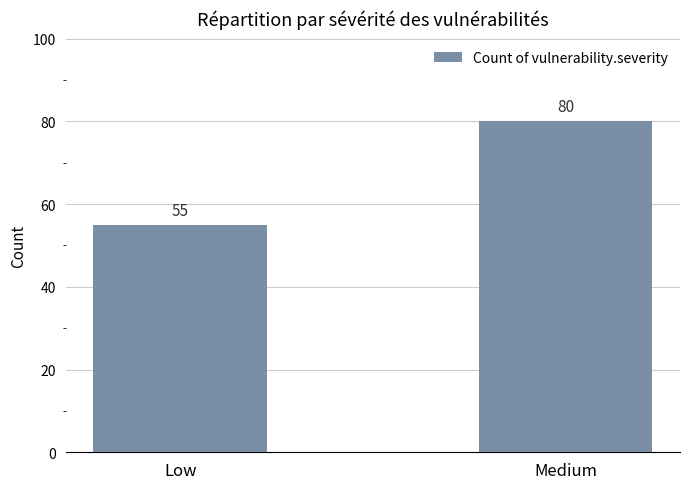

Count the values in the range 55 to 80.

2